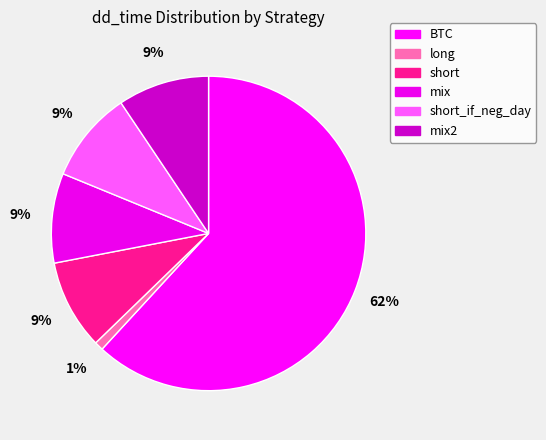

To the nearest percent, what is the average slice percentage?

17%